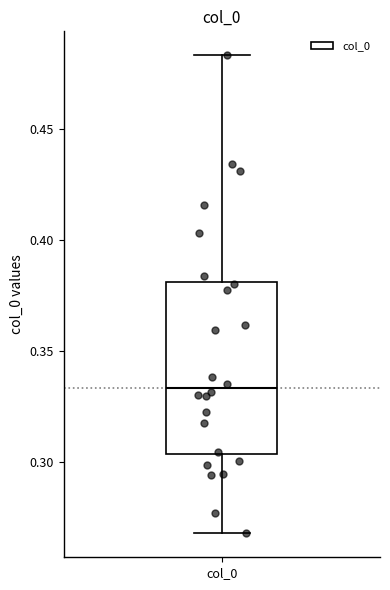

Read this box plot against the y-axis: the position of the median line, the range covered by the box, and the ends of both whiskers. The values are not printed on the chart, so give them approximately, as read against the axis.

median 0.335, box 0.305 to 0.380, whiskers 0.270 to 0.485